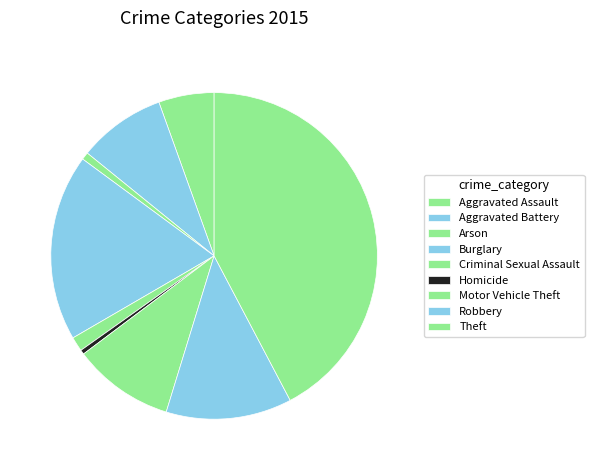

Is the sum of Motor Vehicle Theft and Burglary greater than half?

No